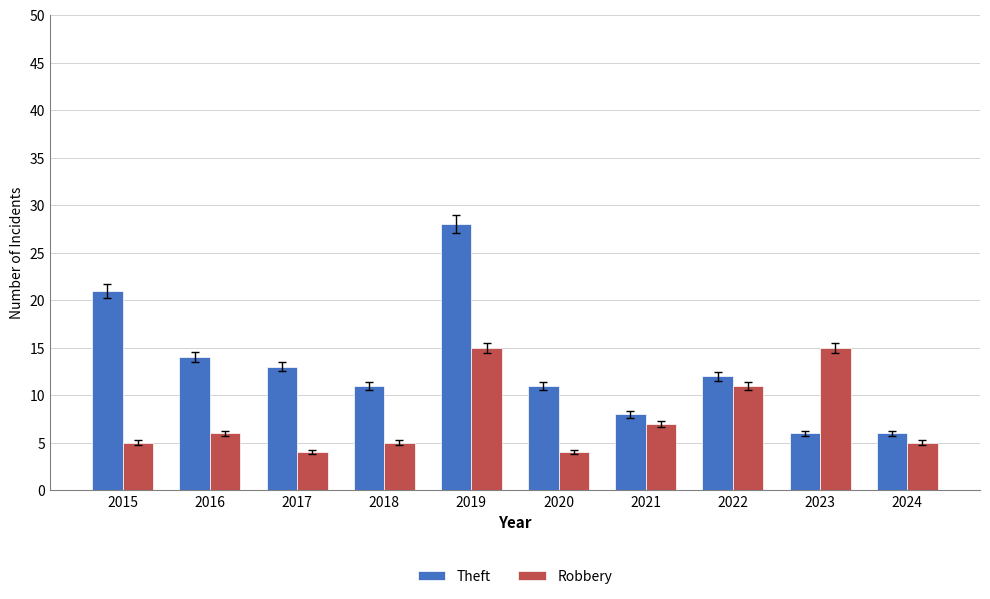

Reading left to right, transcribe all the data shown in this chart.

Theft: 2015=21	2016=14	2017=13	2018=11	2019=28	2020=11	2021=8	2022=12	2023=6	2024=6
Robbery: 2015=5	2016=6	2017=4	2018=5	2019=15	2020=4	2021=7	2022=11	2023=15	2024=5